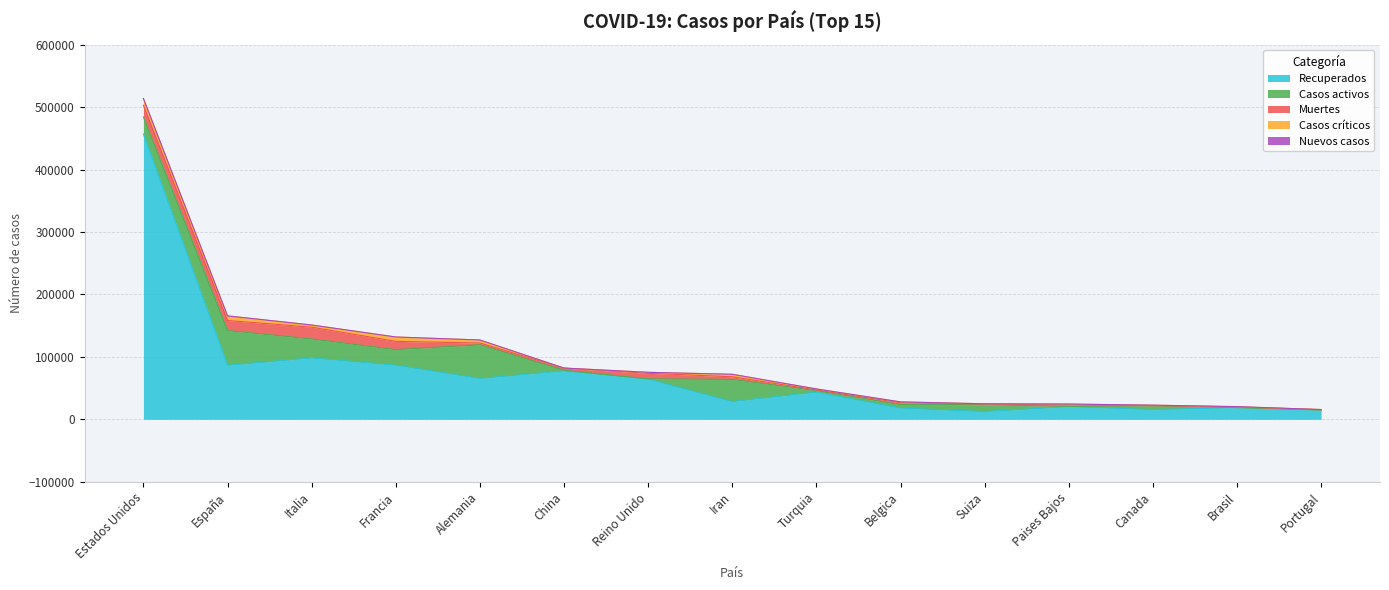

Is it true that Casos críticos equals 386 at Suiza?

True